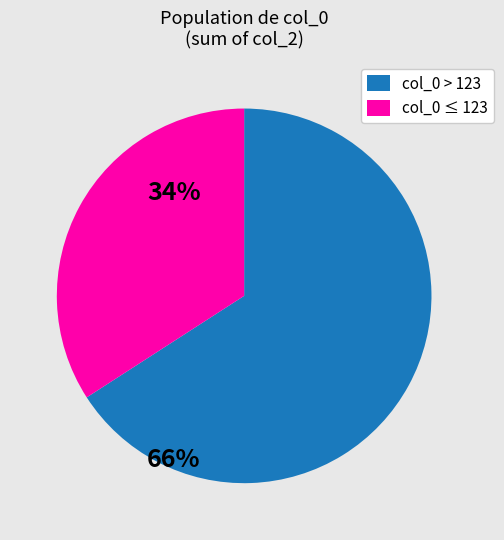

Rank the categories by value from highest to lowest.

col_0 > 123, col_0 ≤ 123